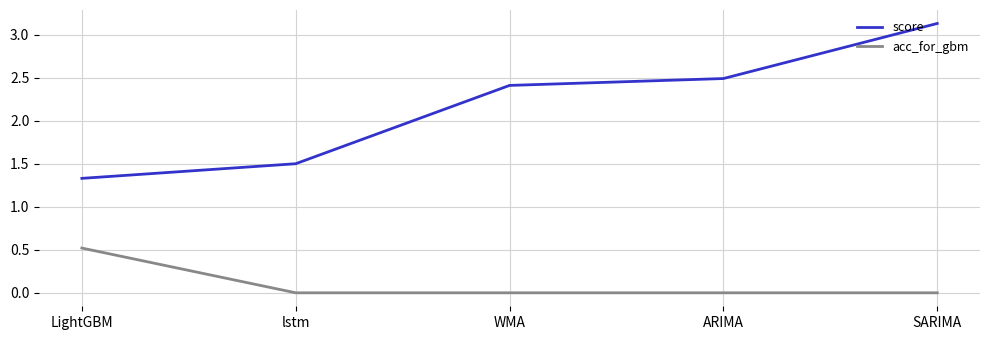

List the series in order of their overall mean, lowest first.

acc_for_gbm, score